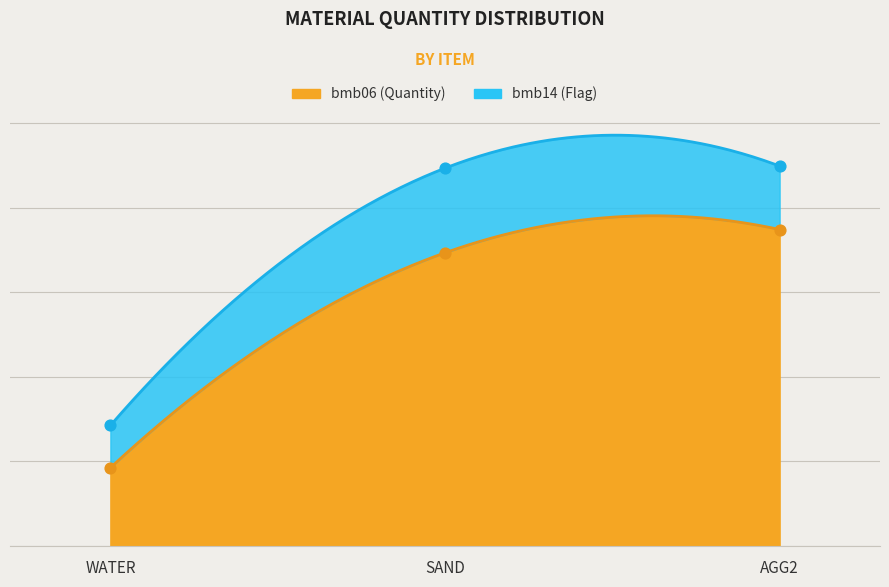

Which series contains the highest Y value?

bmb06